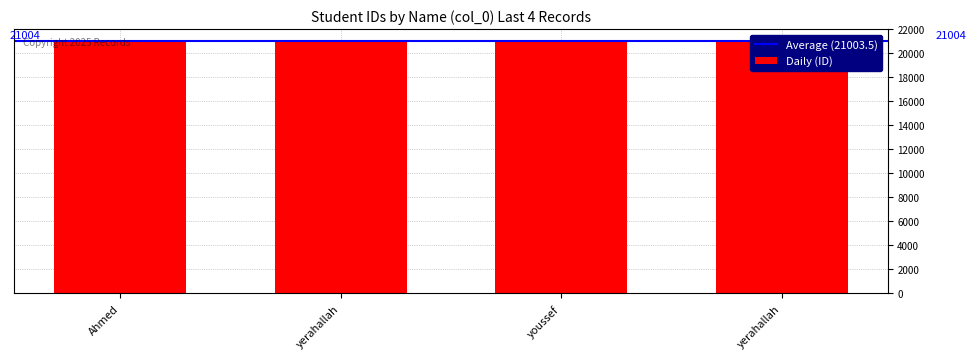

How many bars are there in total?

4